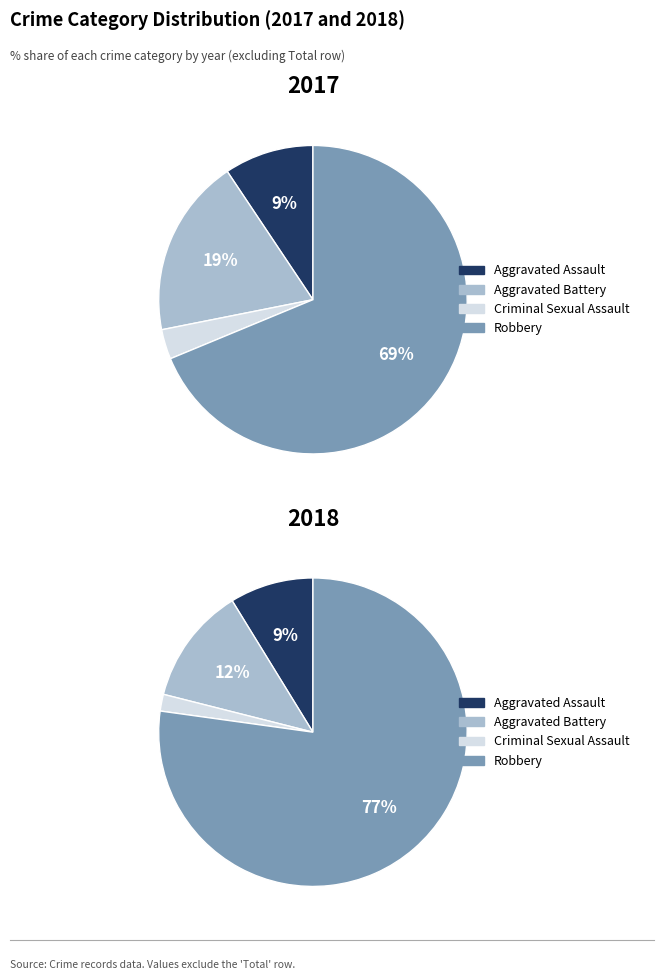

Count the number of slices in the pie.

4